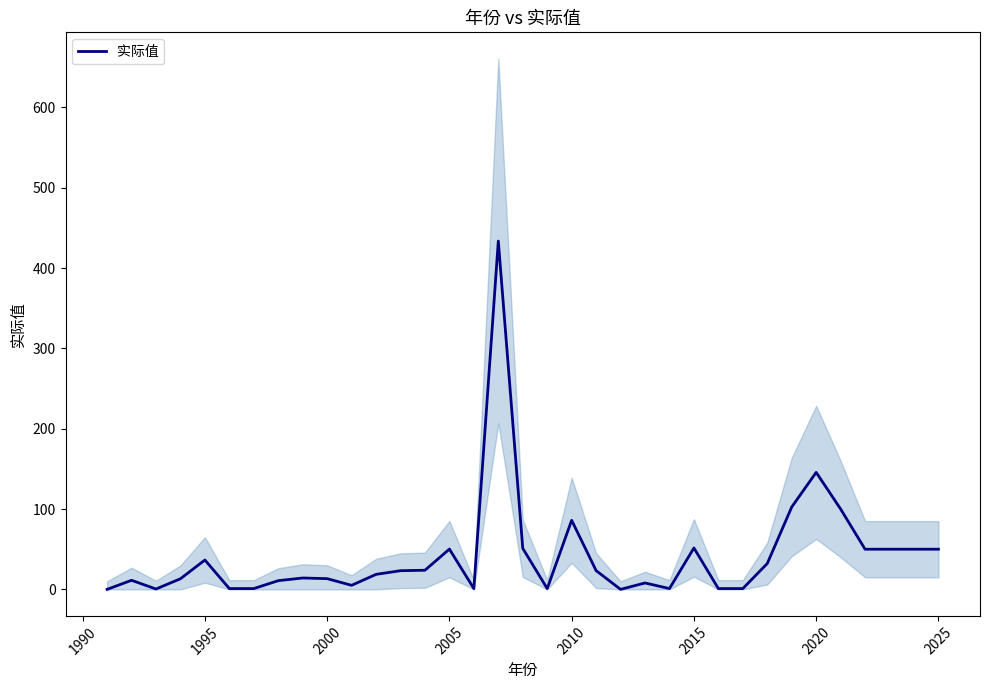

Where is 实际值 nearest to the value 216?

2020